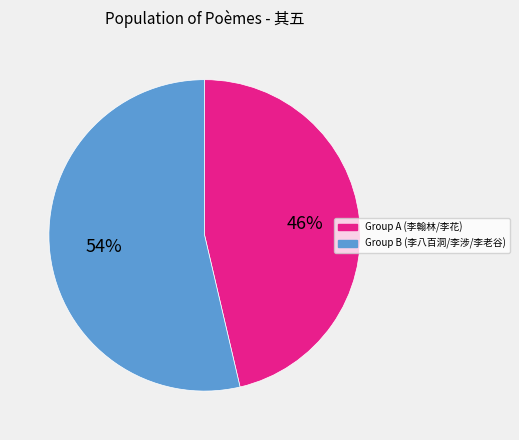

Do Group A (李翰林/李花) and Group B (李八百洞/李涉/李老谷) together represent more than half of the pie?

Yes